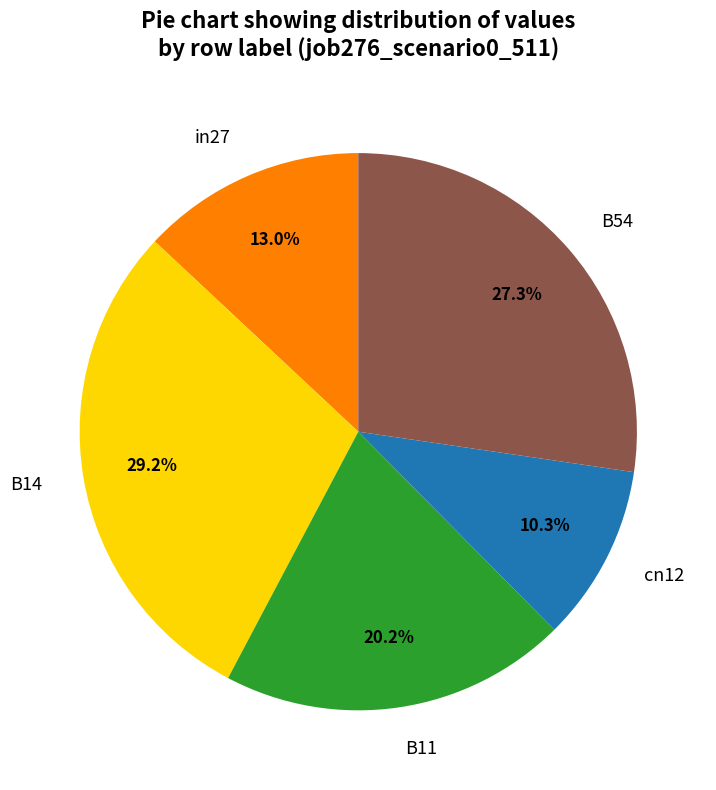

Between B14 and B54, which is larger?

B14